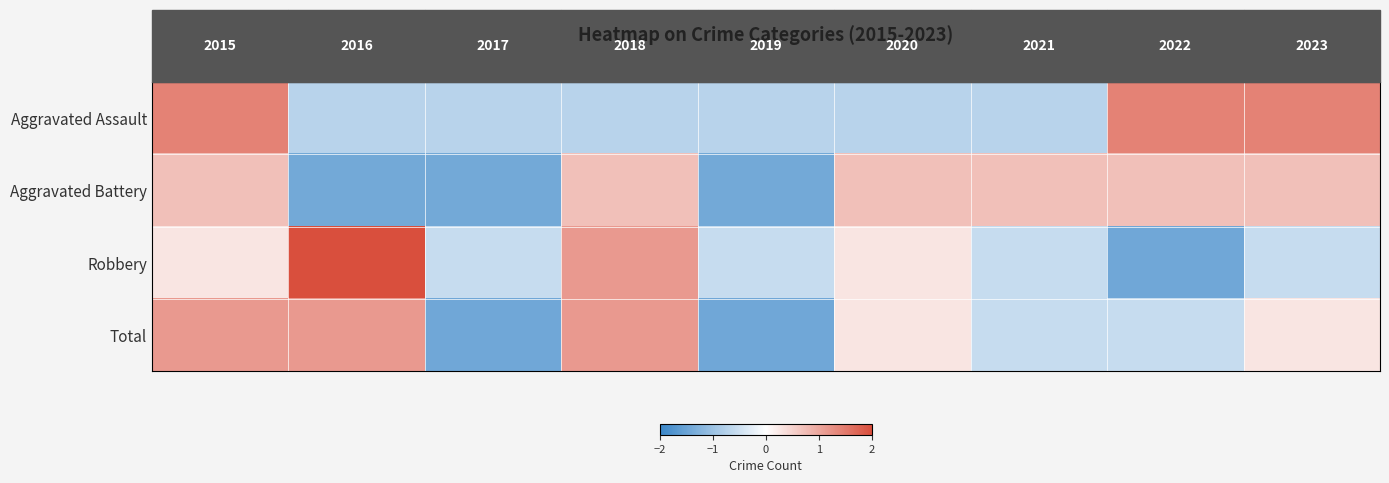

Is it true that Aggravated Battery equals 1.0 at 2015?

False